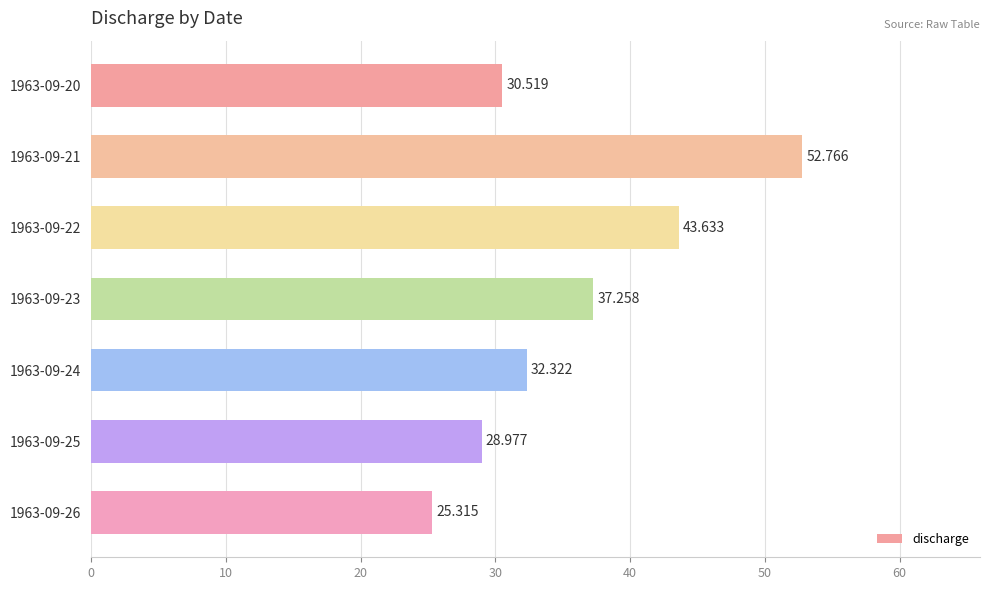

How many data points are above 32?

4